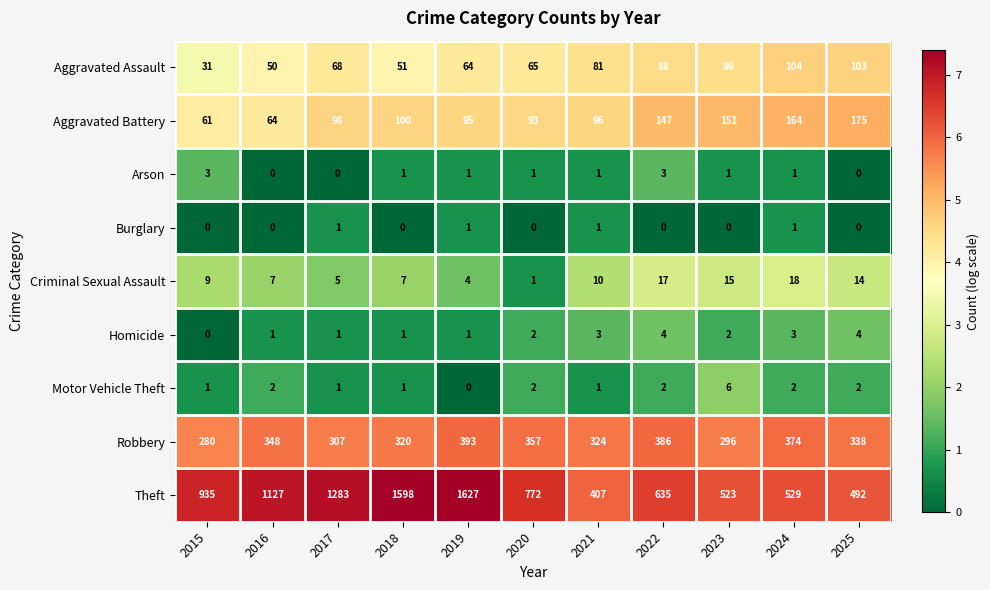

What is the spread (max minus min) of values at 2019?

1627